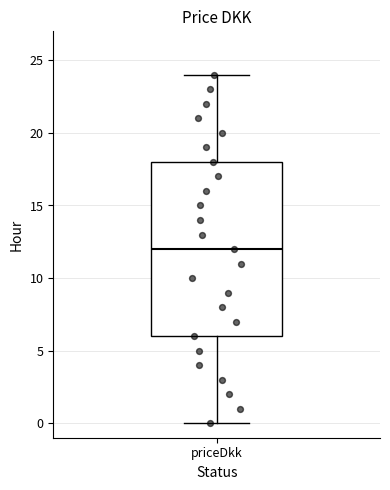

Transcribe this box plot: give where the median line is, the range the box spans, and where the two whiskers end, as read against the y-axis. The values are not printed on the chart, so give them approximately, as read against the axis.

median 12, box 6 to 18, whiskers 0 to 24